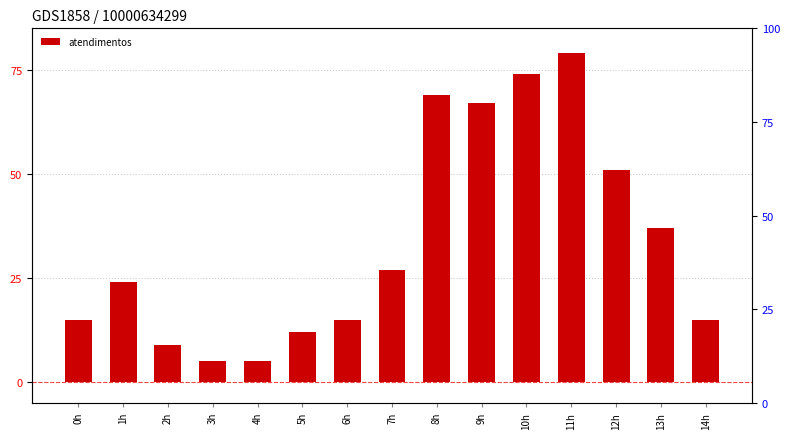

What is the difference between the maximum and minimum values?

74